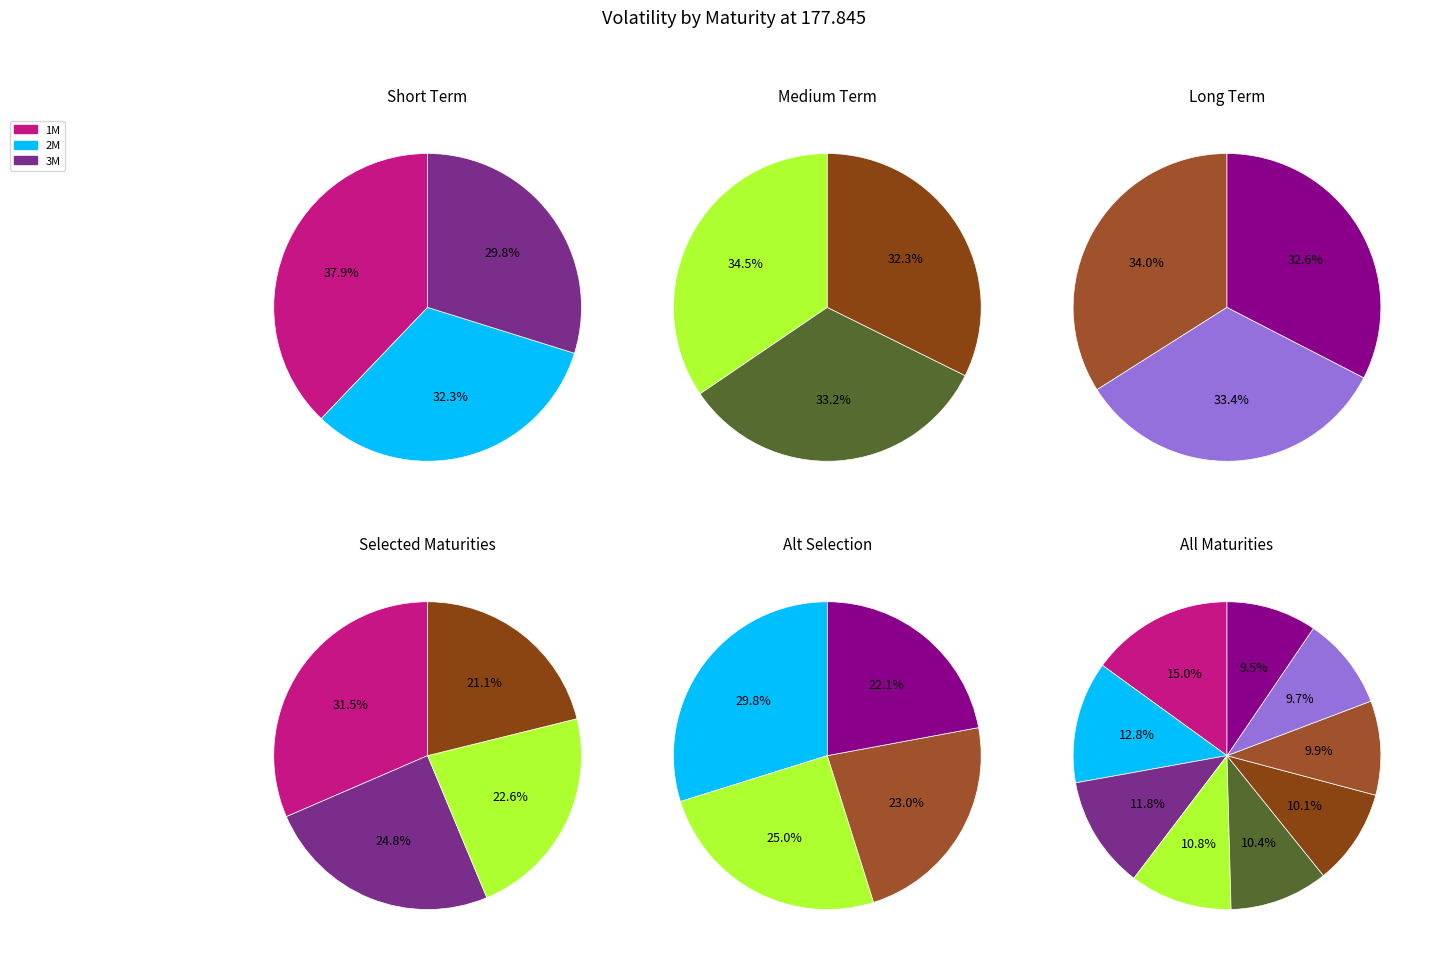

Is it true that 2Y is 1% of the pie?

False